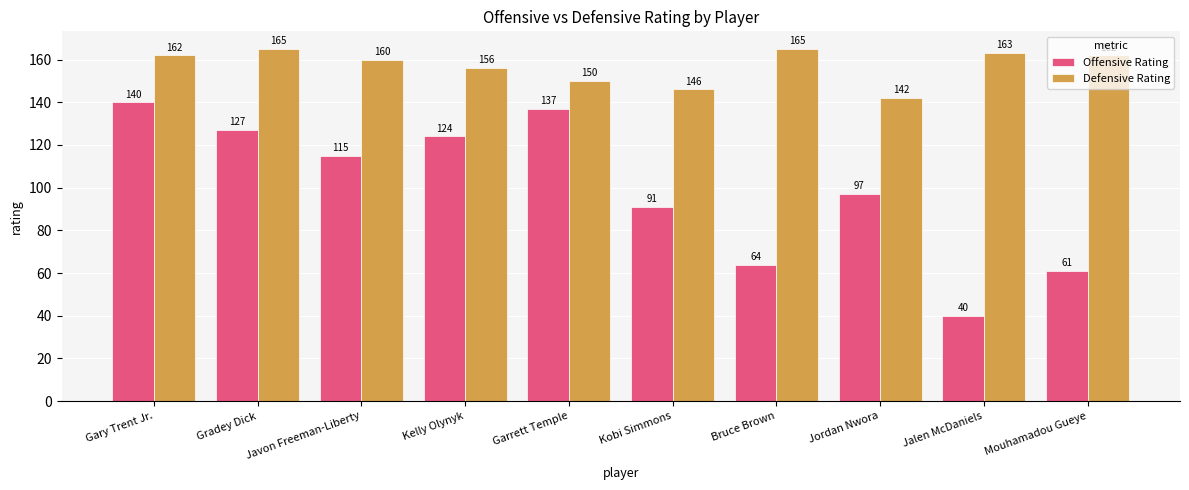

What is the difference between the second highest and second lowest values in the Offensive Rating series?

76